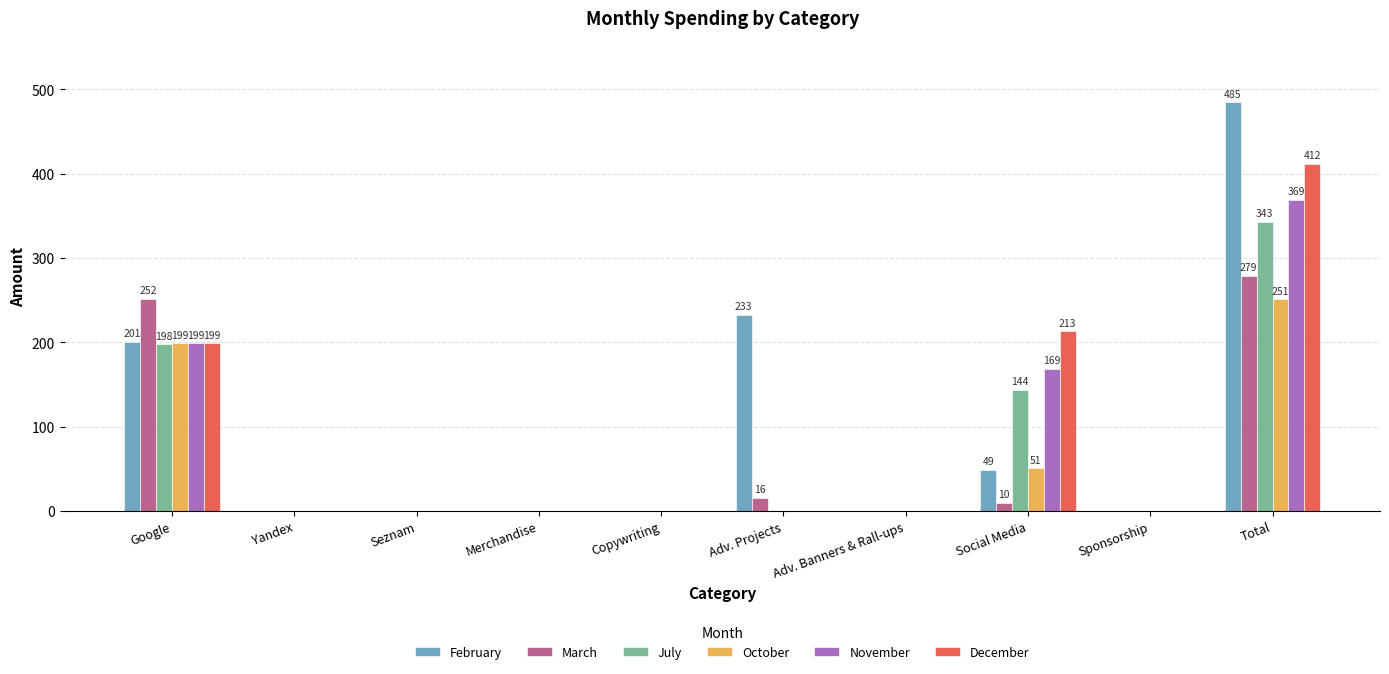

Where is February nearest to the value 242?

Adv. Projects